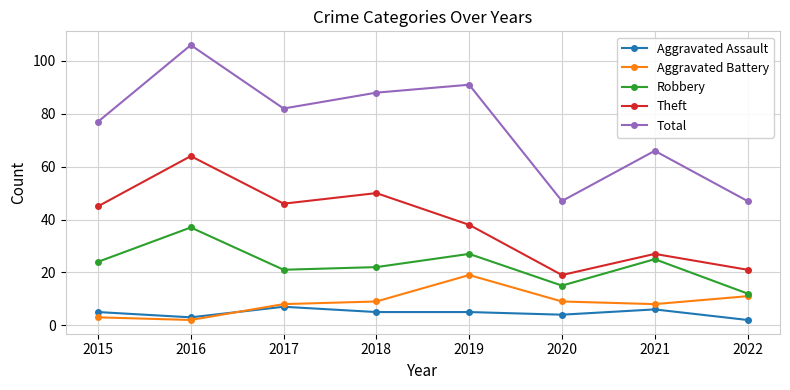

At which label does Aggravated Assault reach its minimum?

2022